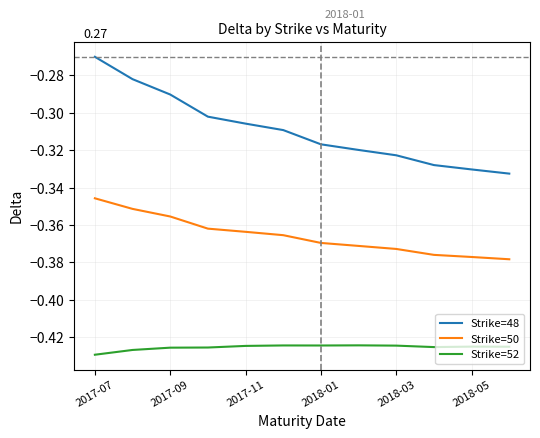

Which series has the largest total across all categories?

Strike=48